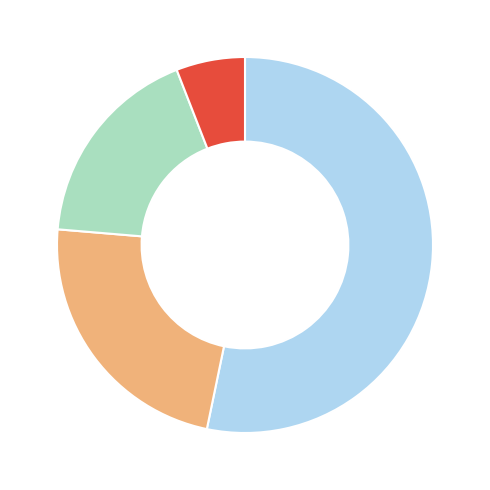

Does any single category account for the majority?

Yes